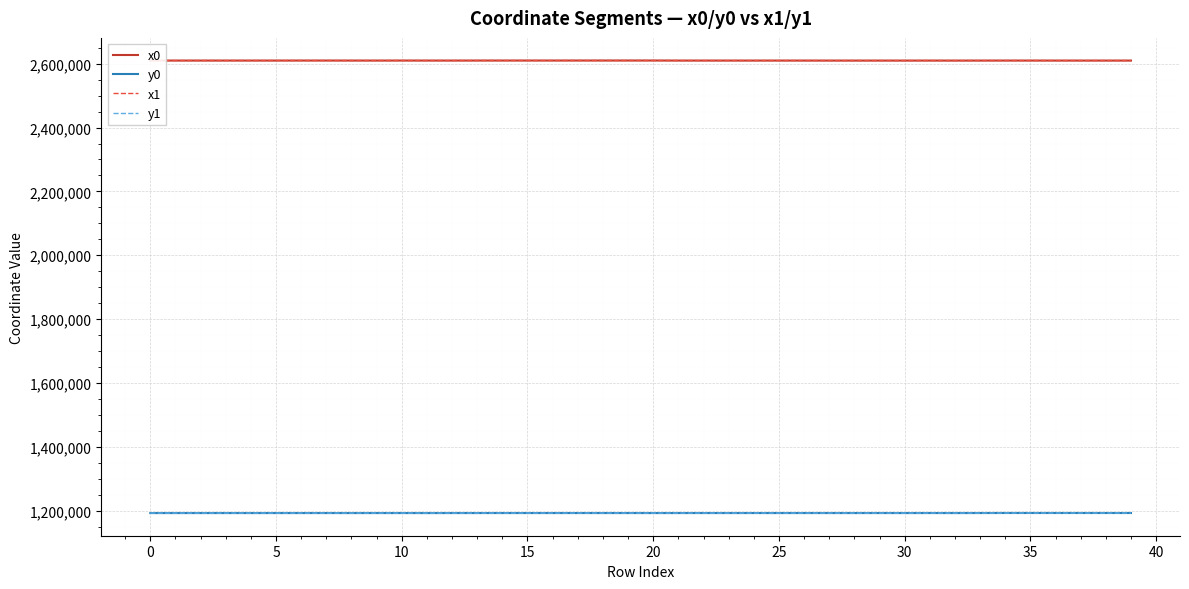

True or false: x0 and y1 cross at least once.

False